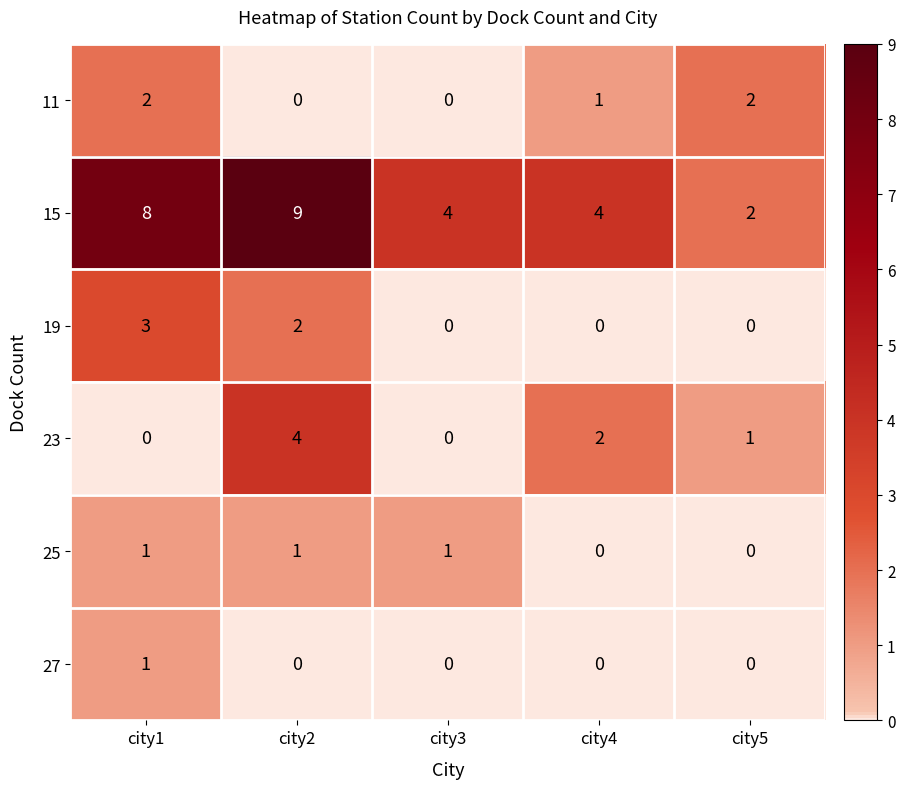

Which series has the largest range (max minus min)?

15